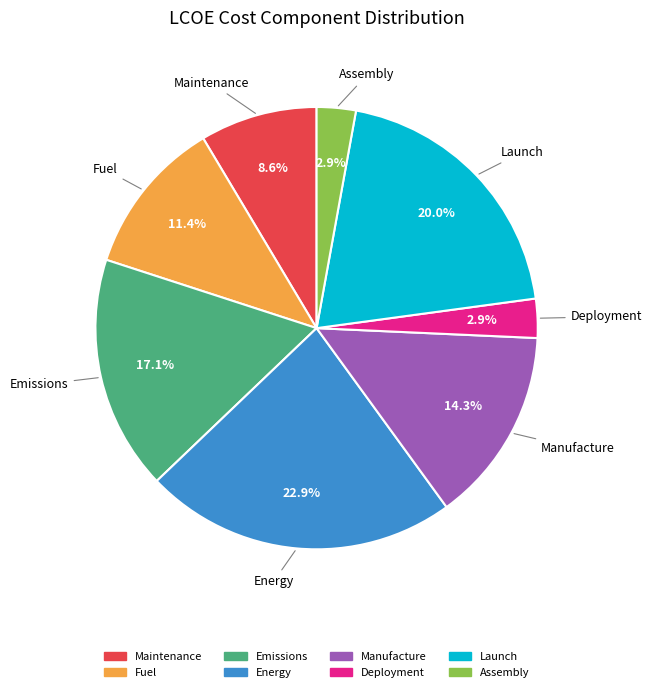

Is the sum of Energy and Assembly greater than half?

No